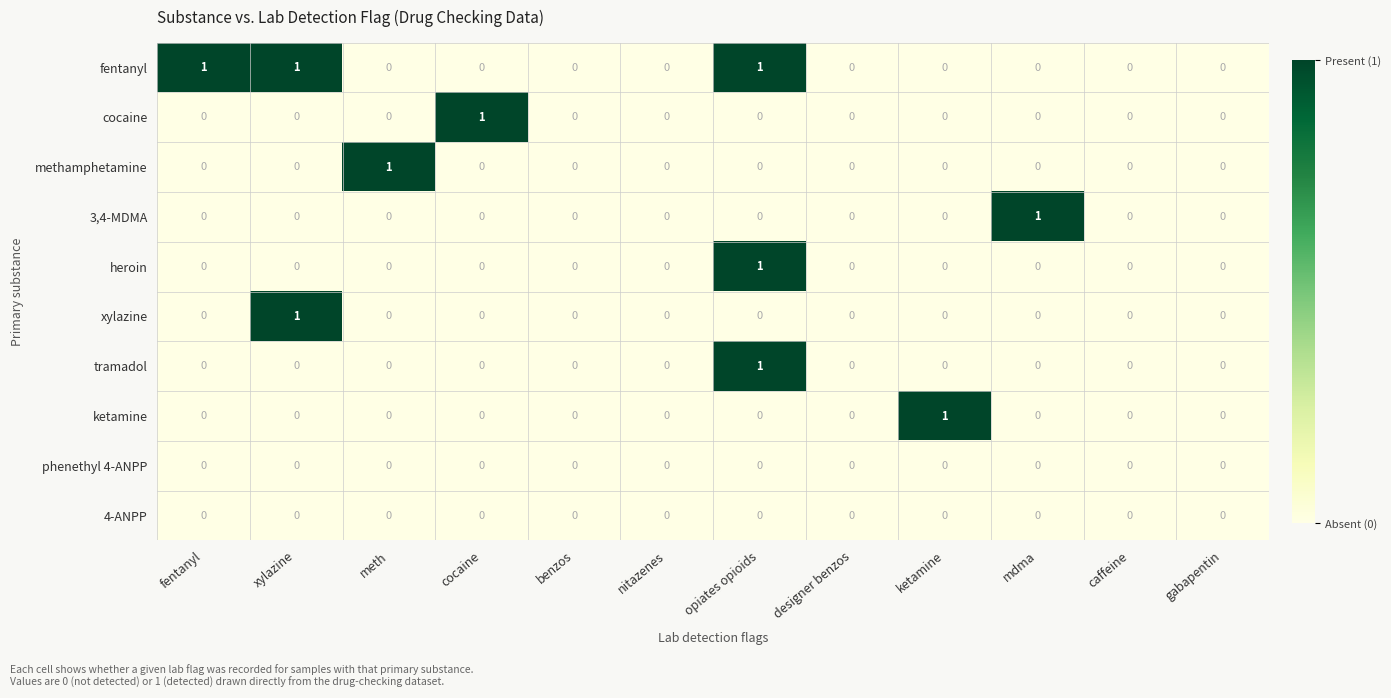

Which series changed the most between fentanyl and caffeine?

fentanyl